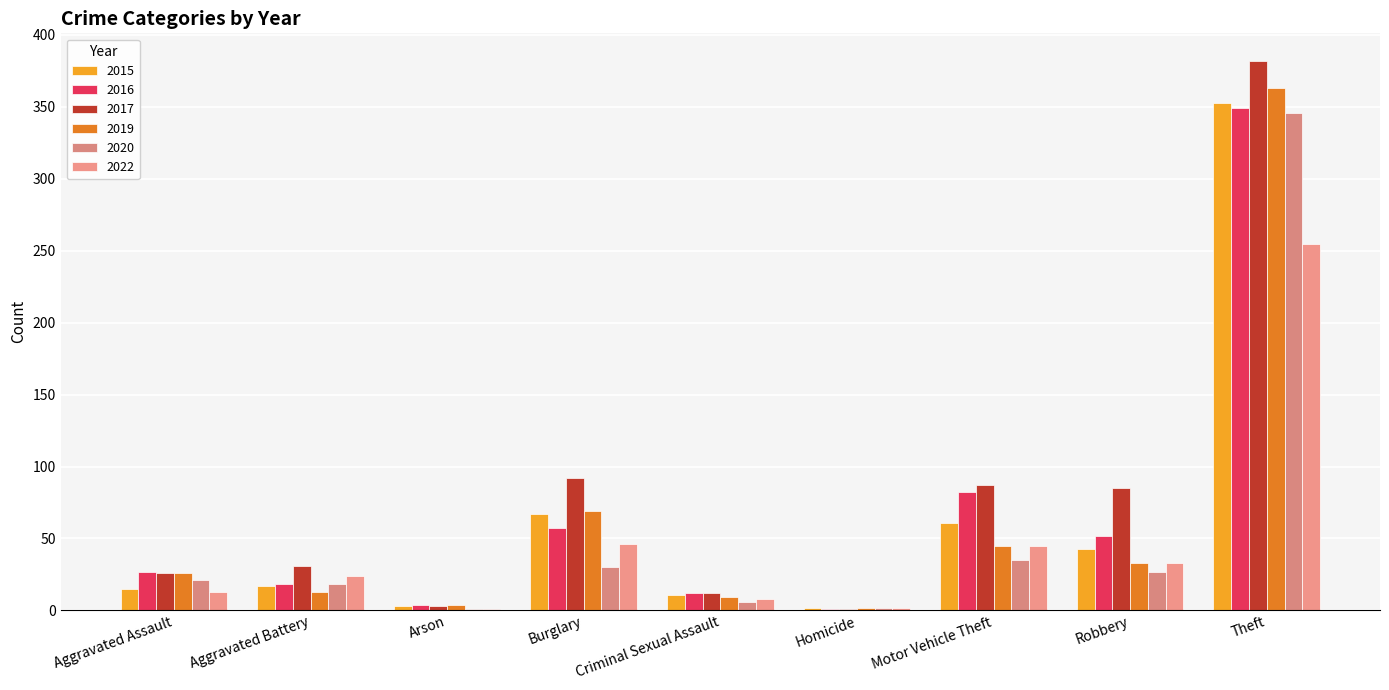

What is the minimum value for 2015?

2